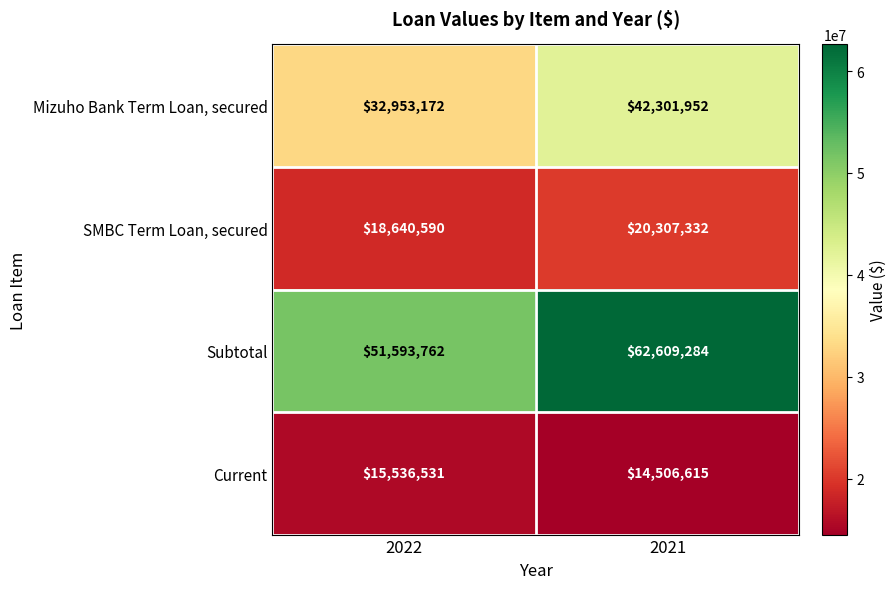

Which series changed the most between 2022 and 2021?

Subtotal